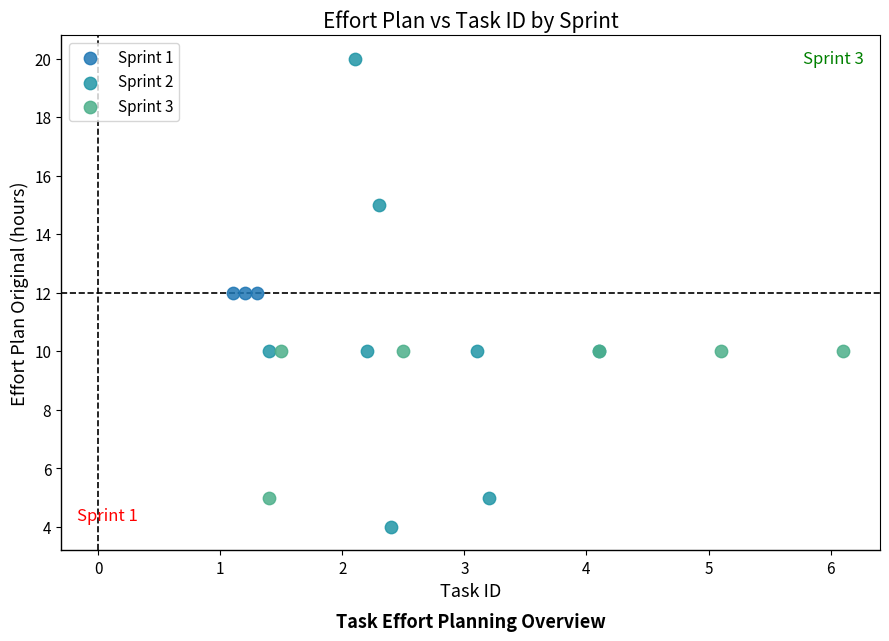

Which series reaches the minimum Y coordinate?

Sprint 2